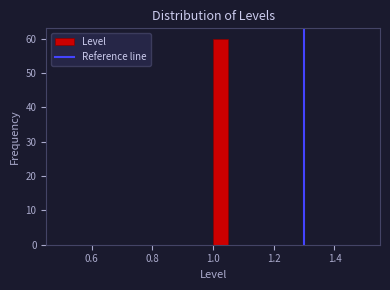

Read against the x-axis, roughly where is the centre of the tallest bar?

1.02